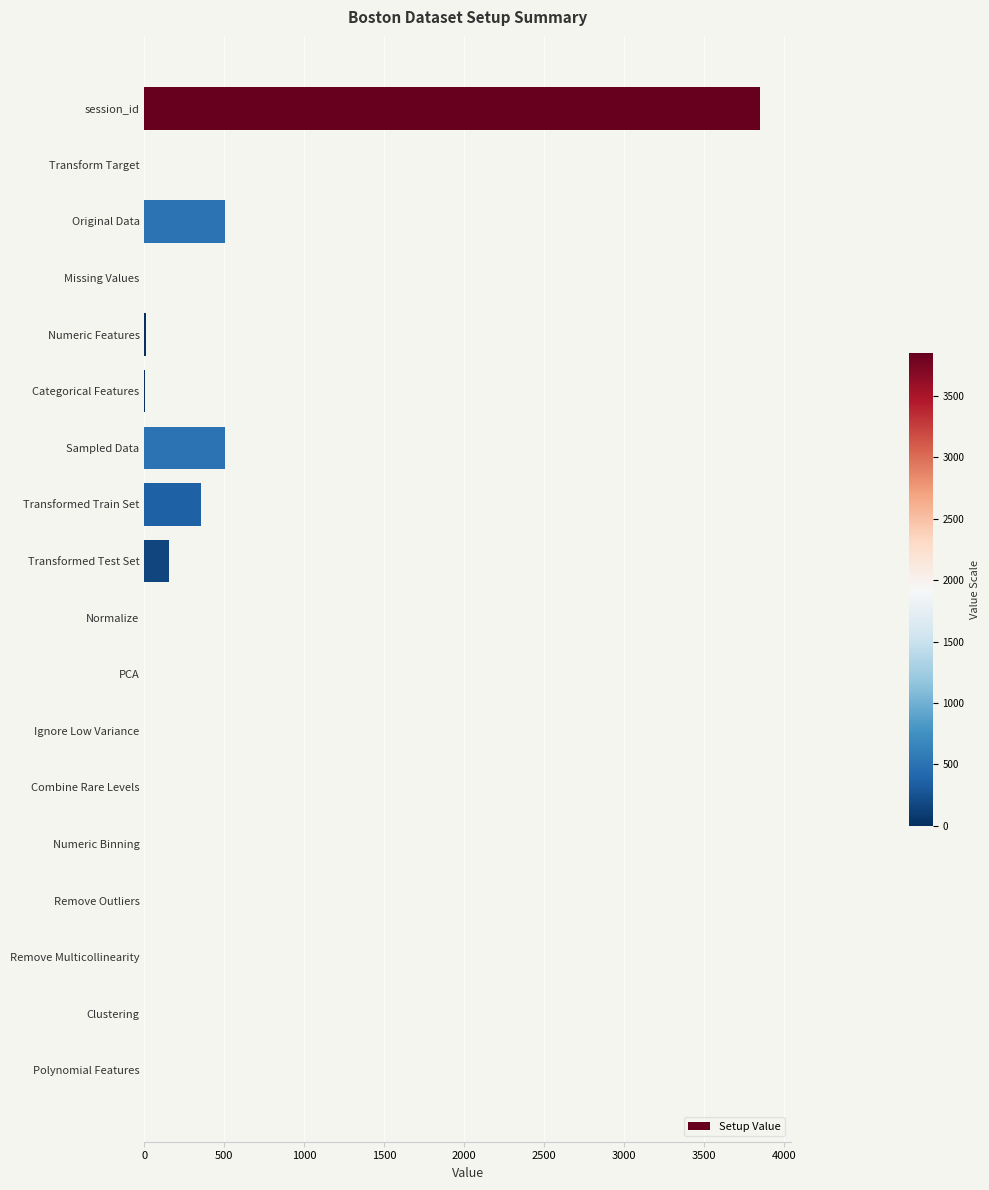

What is the sum of all values?

5382